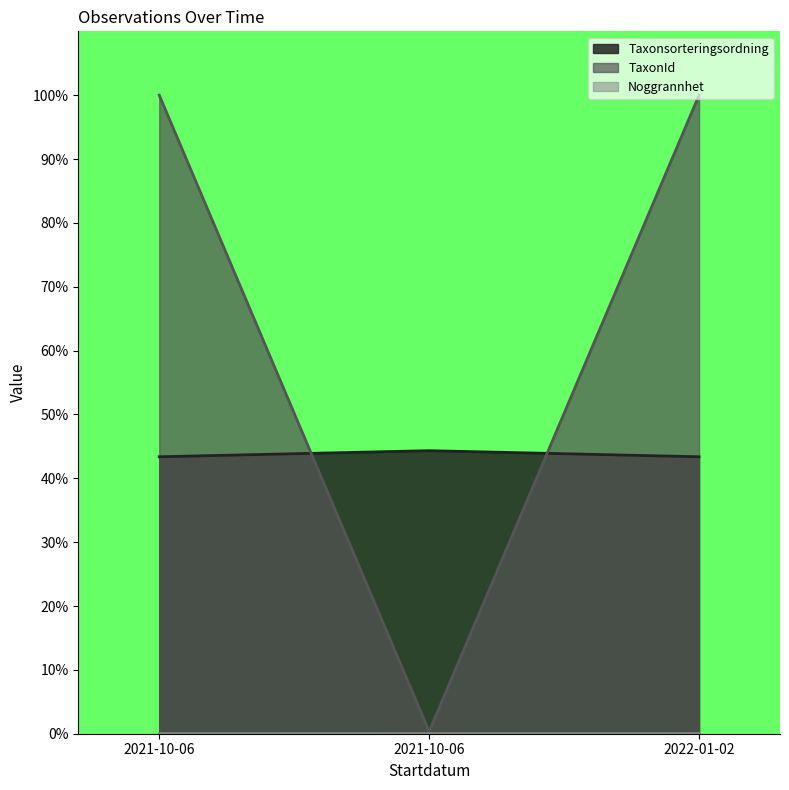

What is the approximate value of Taxonsorteringsordning at 2022-01-02?

43.4